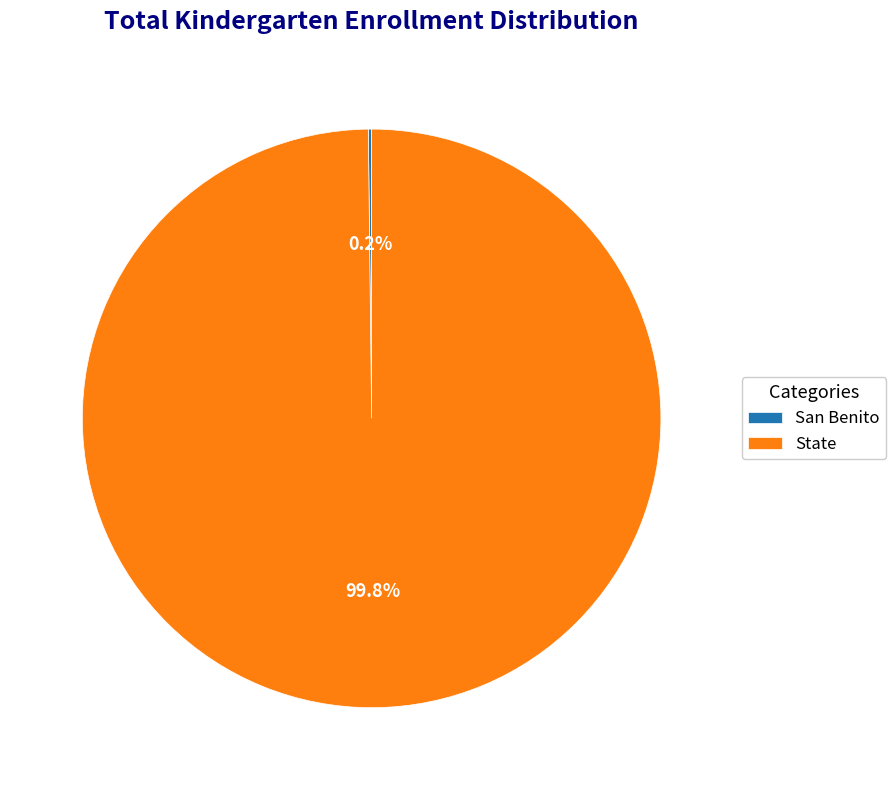

Is there a majority slice in this chart?

Yes